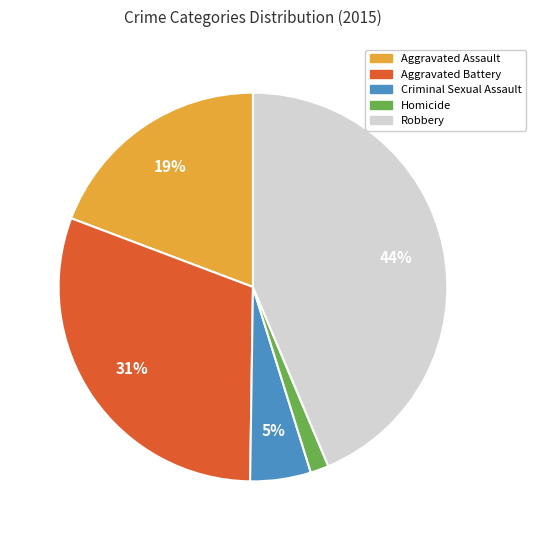

Rank the categories by value from lowest to highest.

Homicide, Criminal Sexual Assault, Aggravated Assault, Aggravated Battery, Robbery